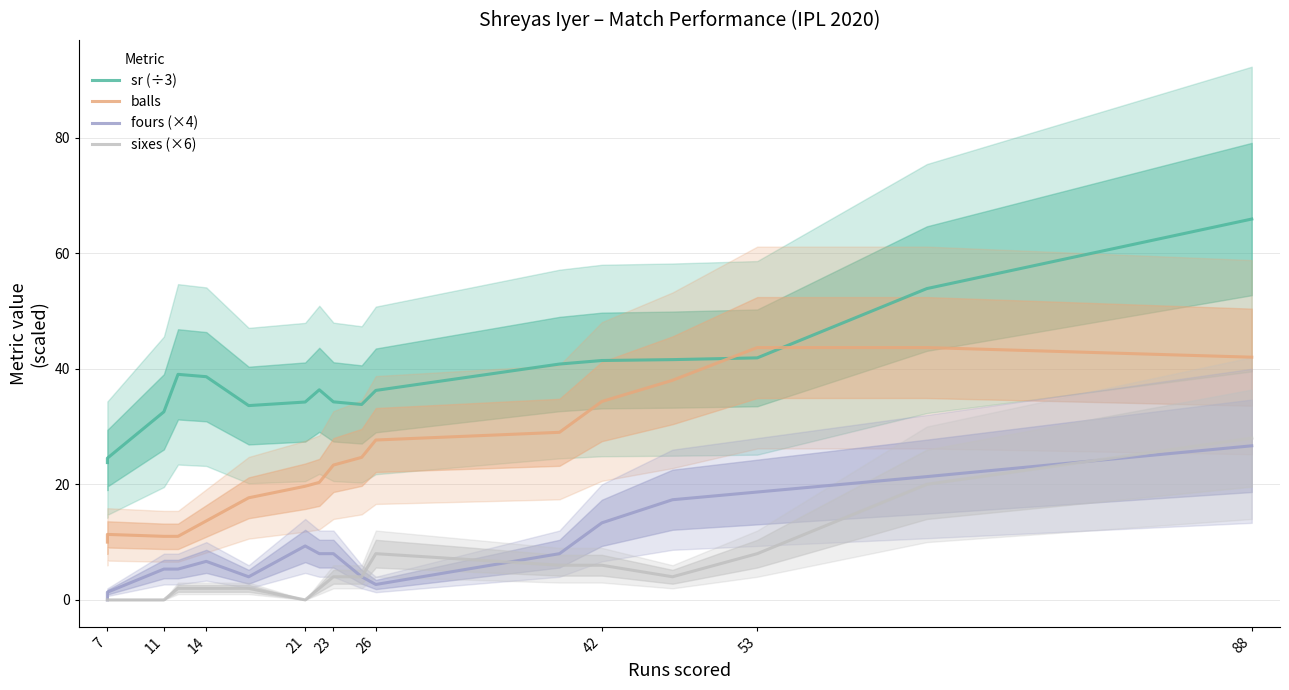

What is the difference between the highest and lowest values at 53?

34.4